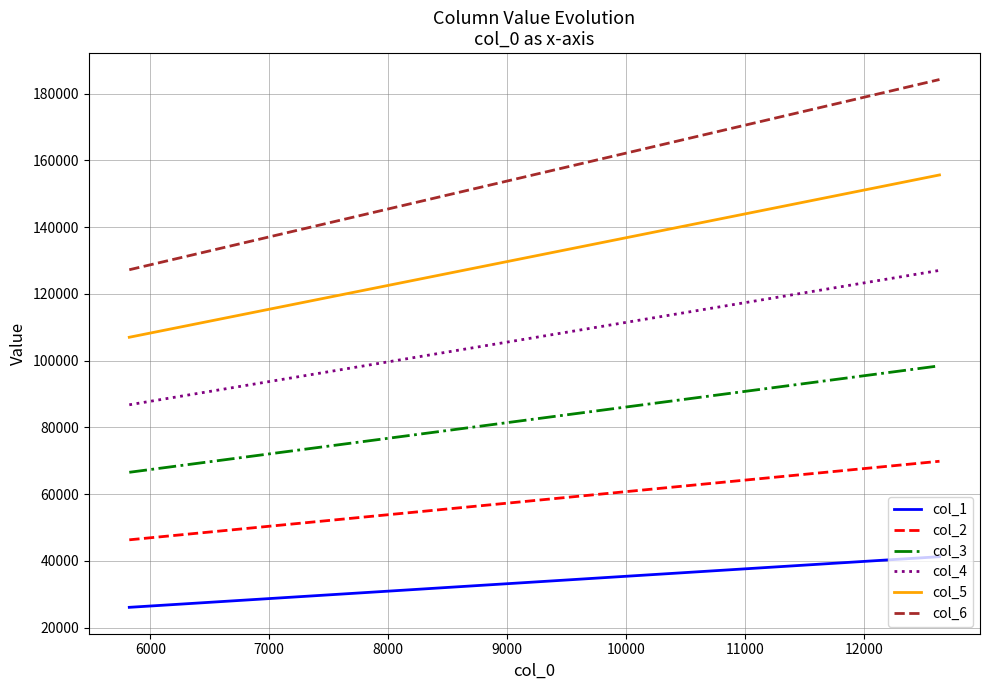

True or false: col_1 and col_5 intersect in this chart.

False